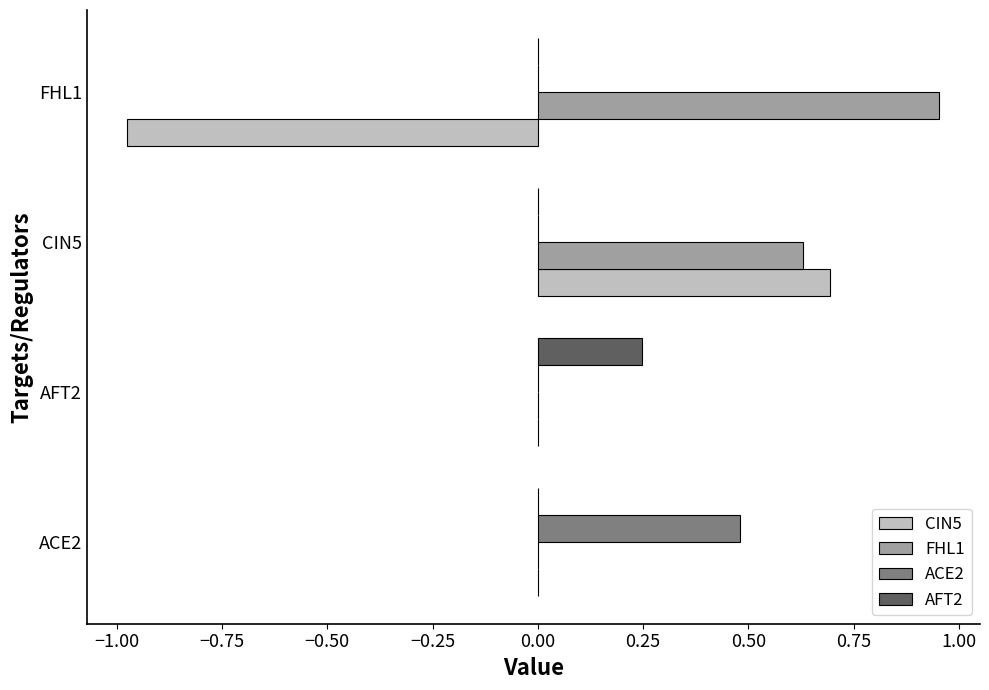

Is it true that FHL1 equals 0.0 at AFT2?

True